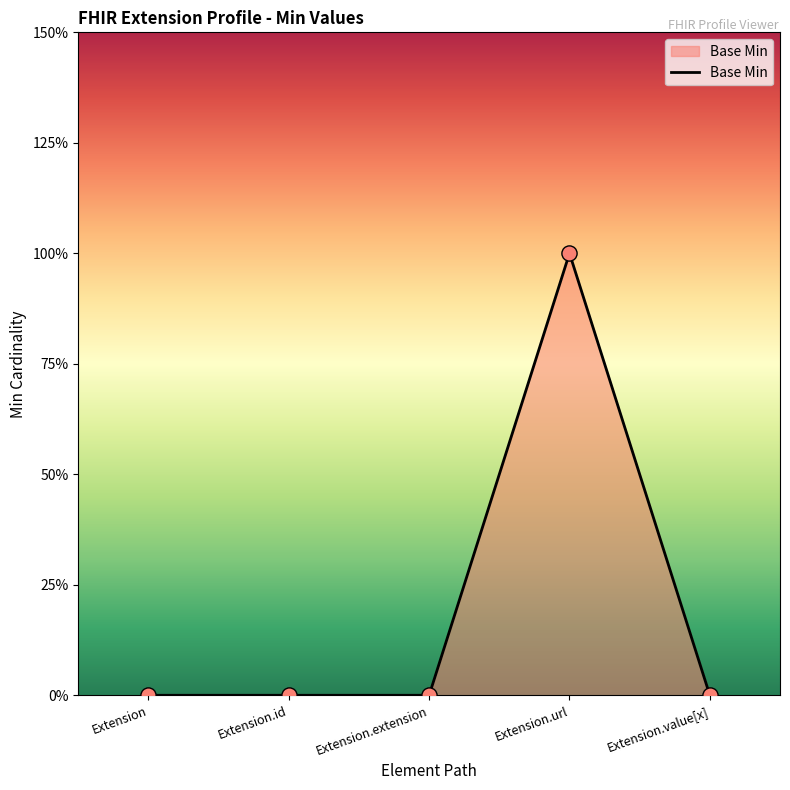

Between Extension.id and Extension, which is larger?

Extension.id